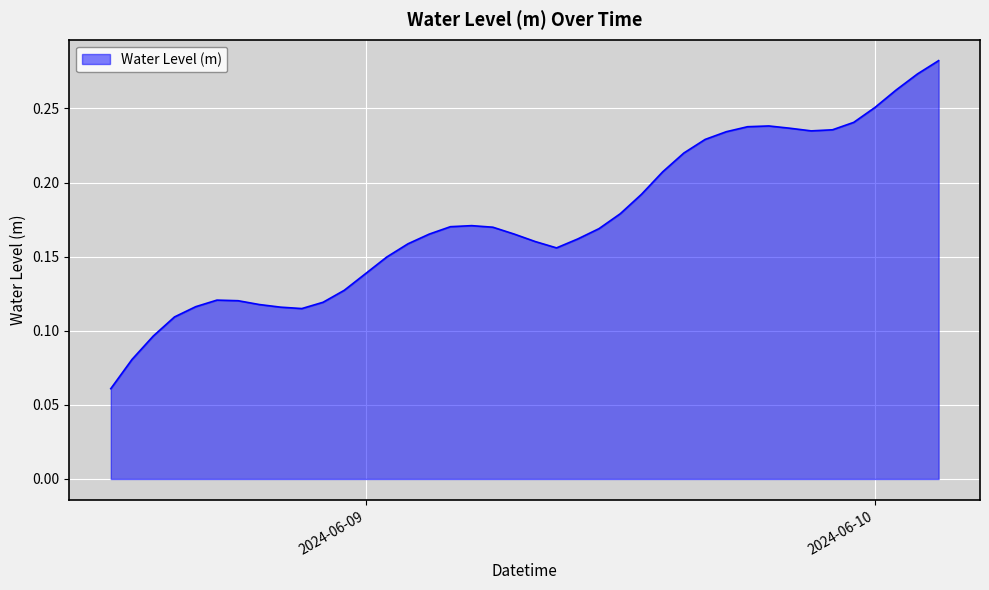

How many lines are shown in the chart?

1